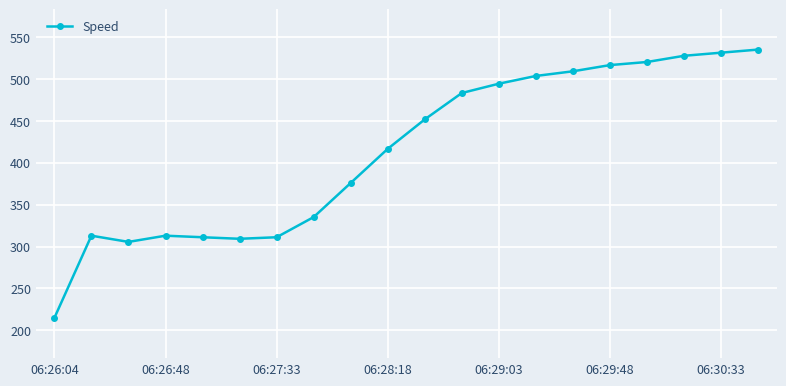

Reading right to left, transcribe all the data shown in this chart.

535.2	531.5	527.8	520.4	516.7	509.3	503.7	494.5	483.4	451.9	416.7	376.0	335.2	311.1	309.3	311.1	313.0	305.6	313.0	214.8